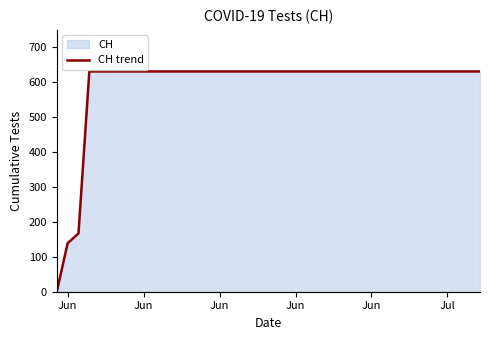

The chart shows a value of 927 at 14. True or false?

False